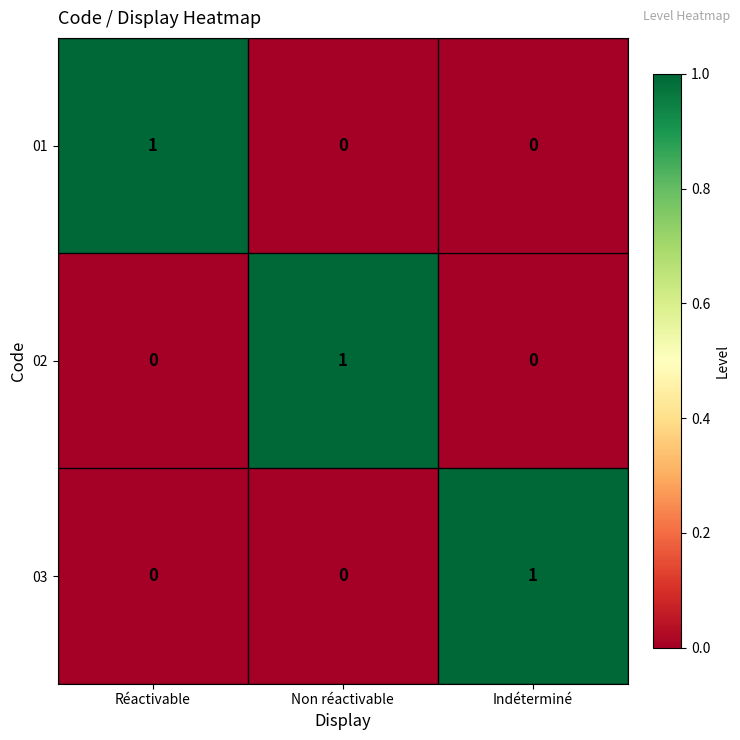

The 02 series shows 0 at Réactivable. True or false?

True